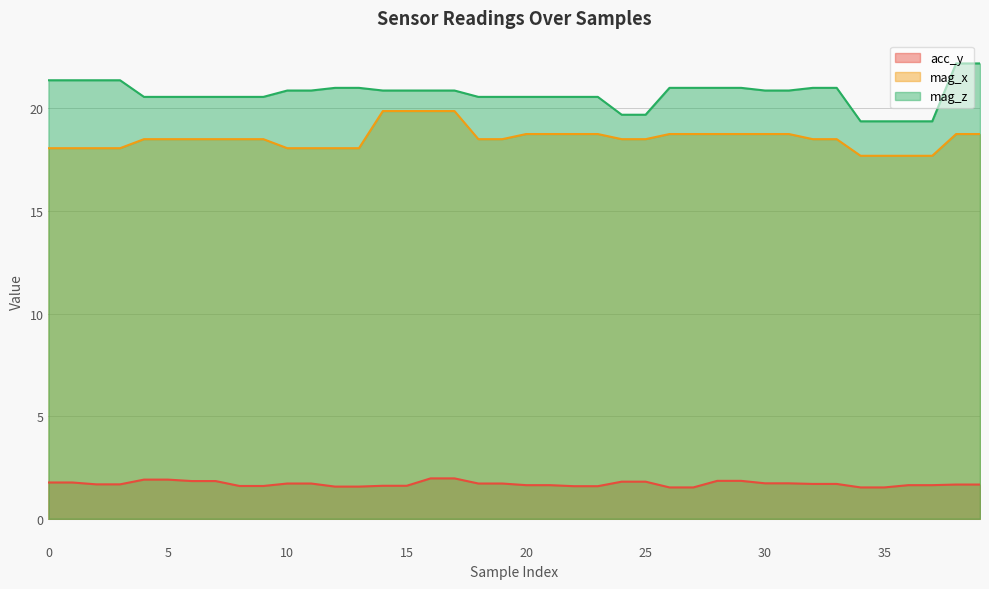

True or false: acc_y and mag_z cross at least once.

False